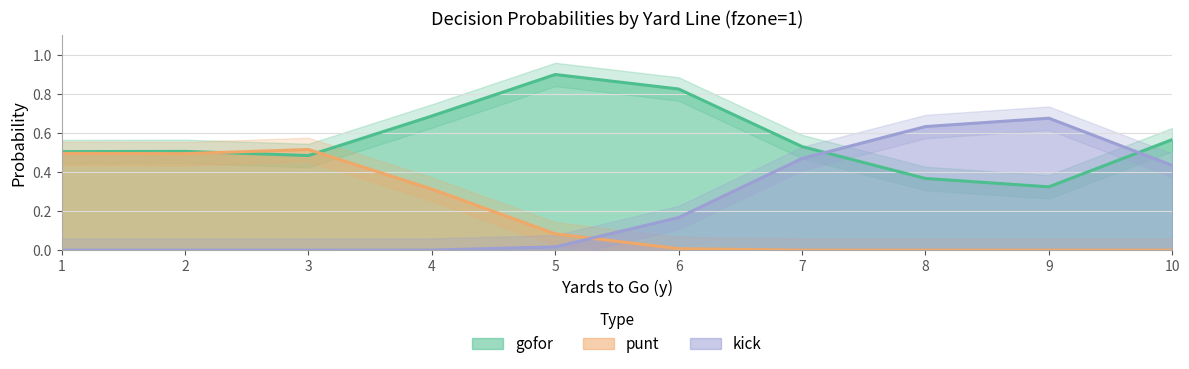

Rank the series by their maximum value, from lowest to highest.

punt, kick, gofor